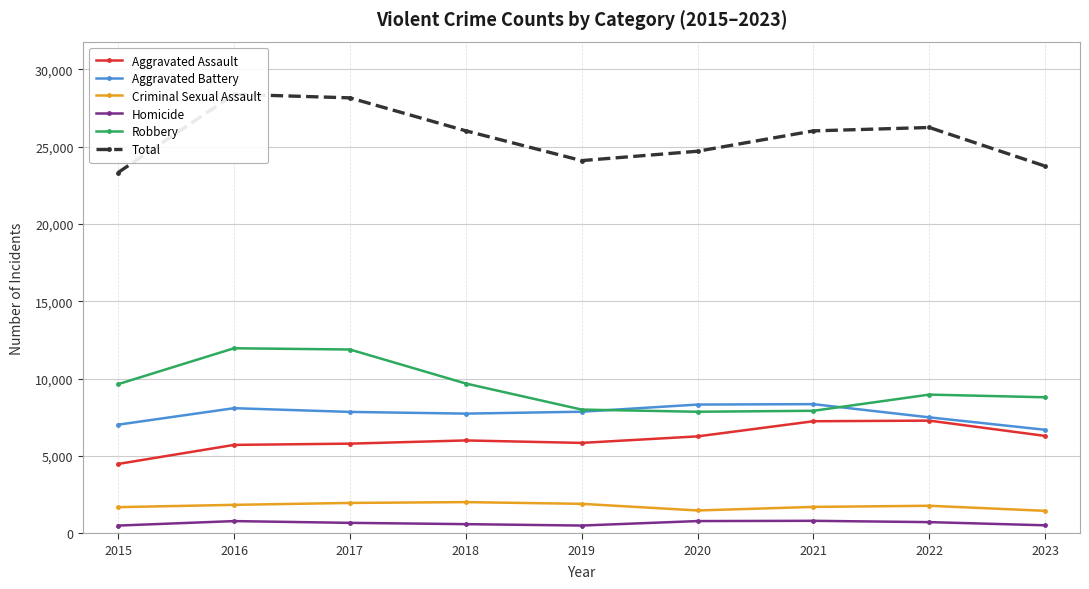

How many series are shown in this chart?

6